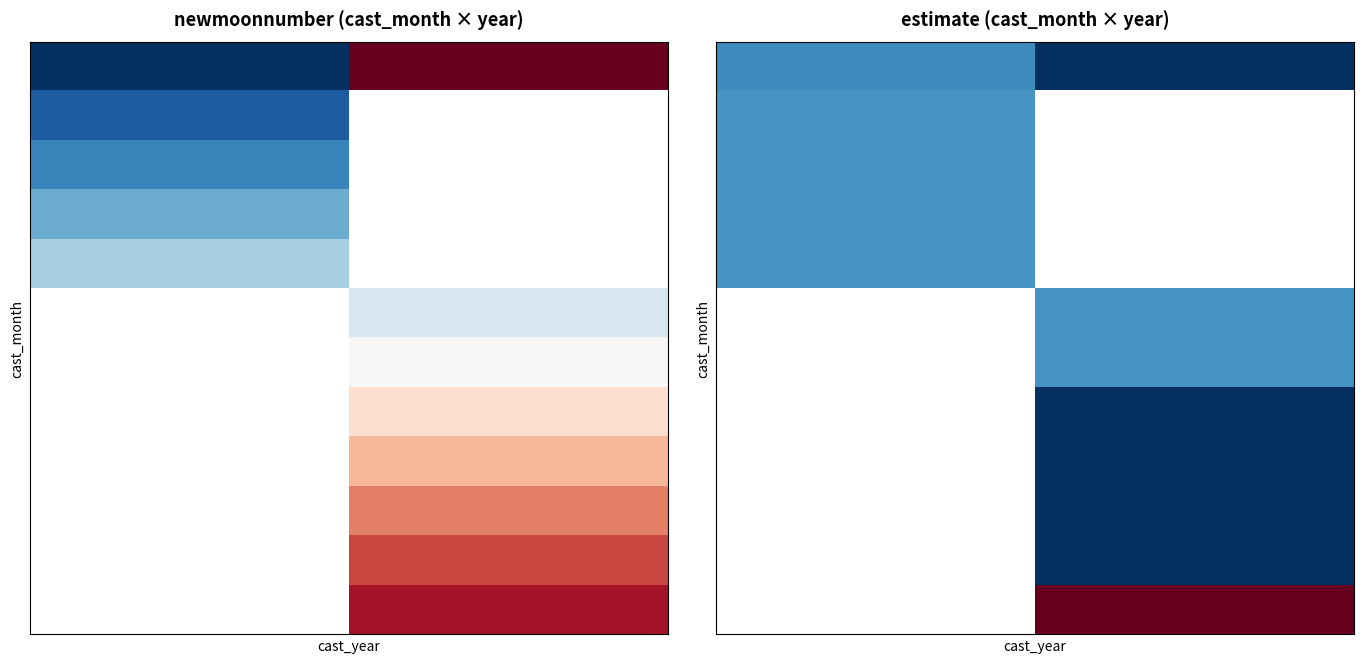

What is the difference between the highest and lowest values at 2022?

563